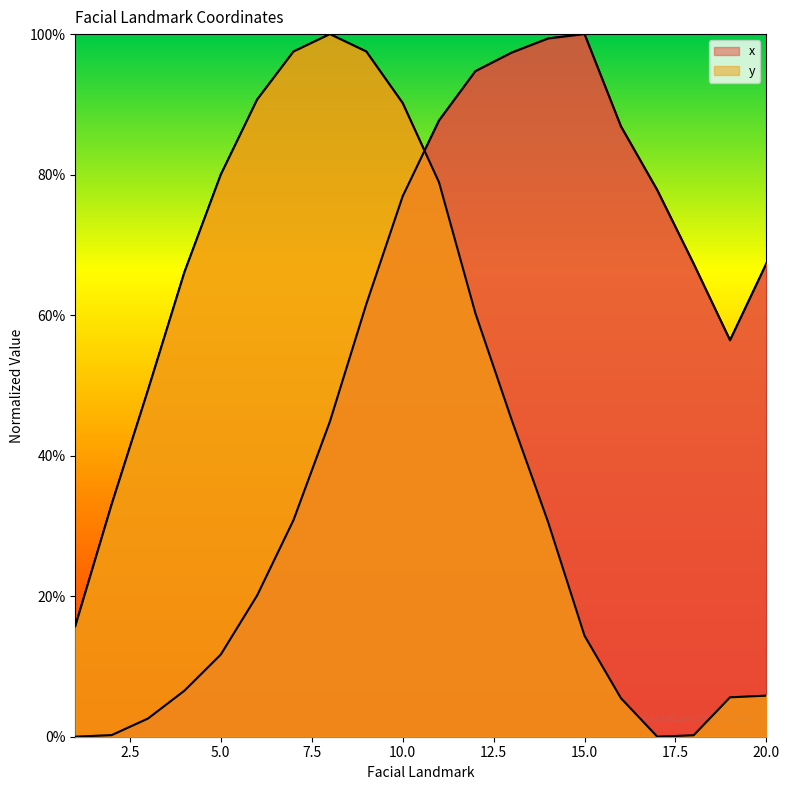

At 13, list the series in order from smallest to largest.

y, x